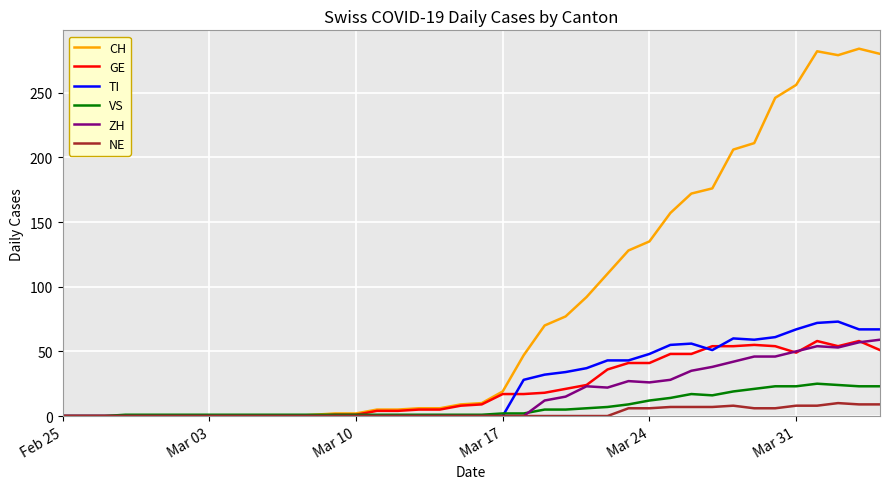

What is the difference between the maximum and minimum values in the ZH series?

59